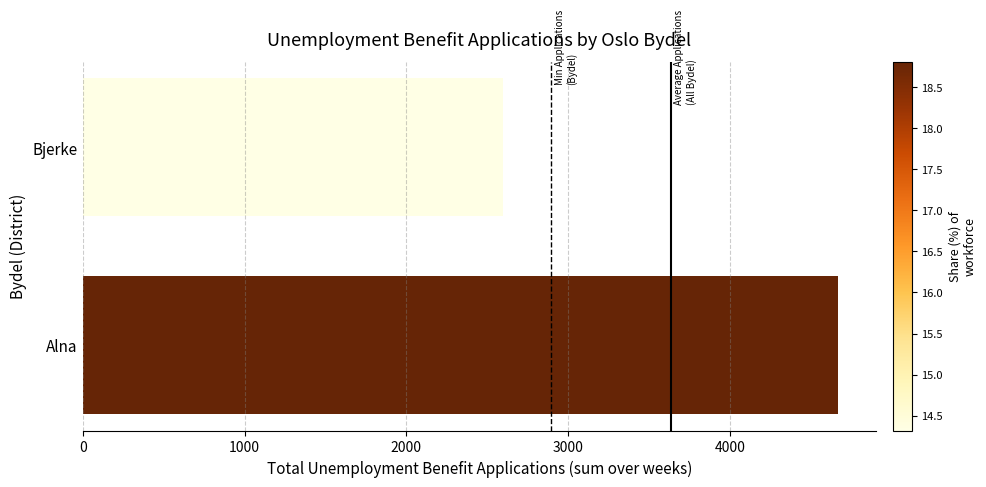

Reading bottom to top, extract all data points from this chart.

Alna=4672	Bjerke=2598